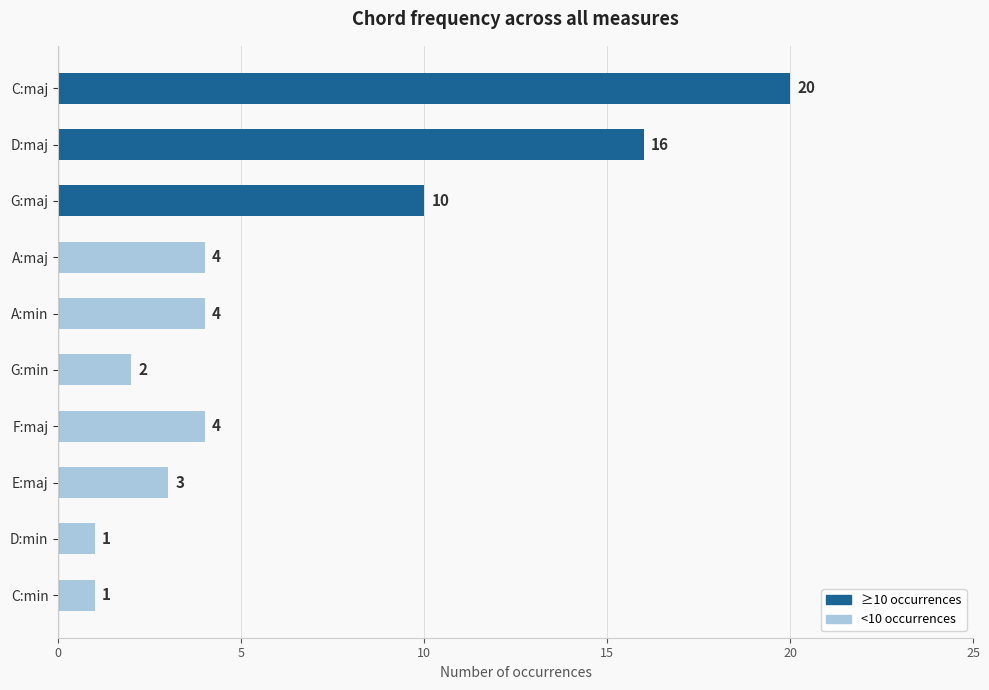

True or false: the data shows 10 at G:maj.

True